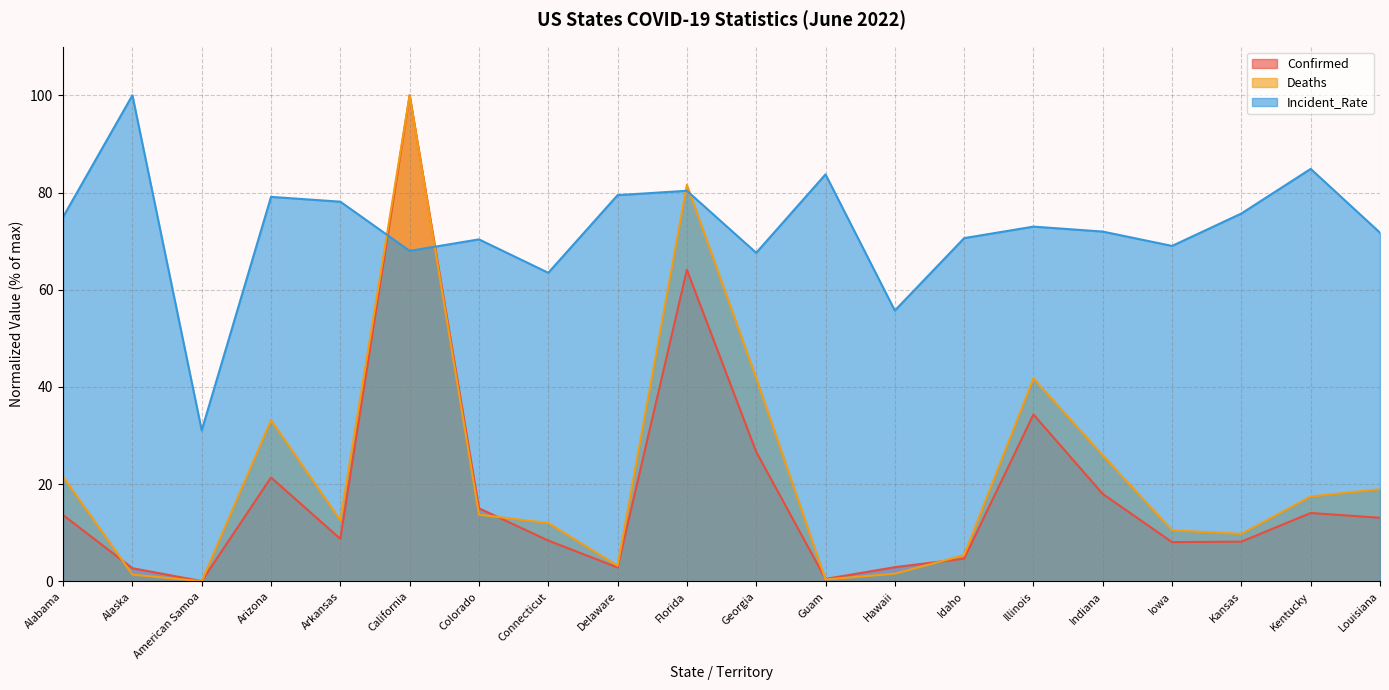

What is the total value across all series at Illinois?

149.1